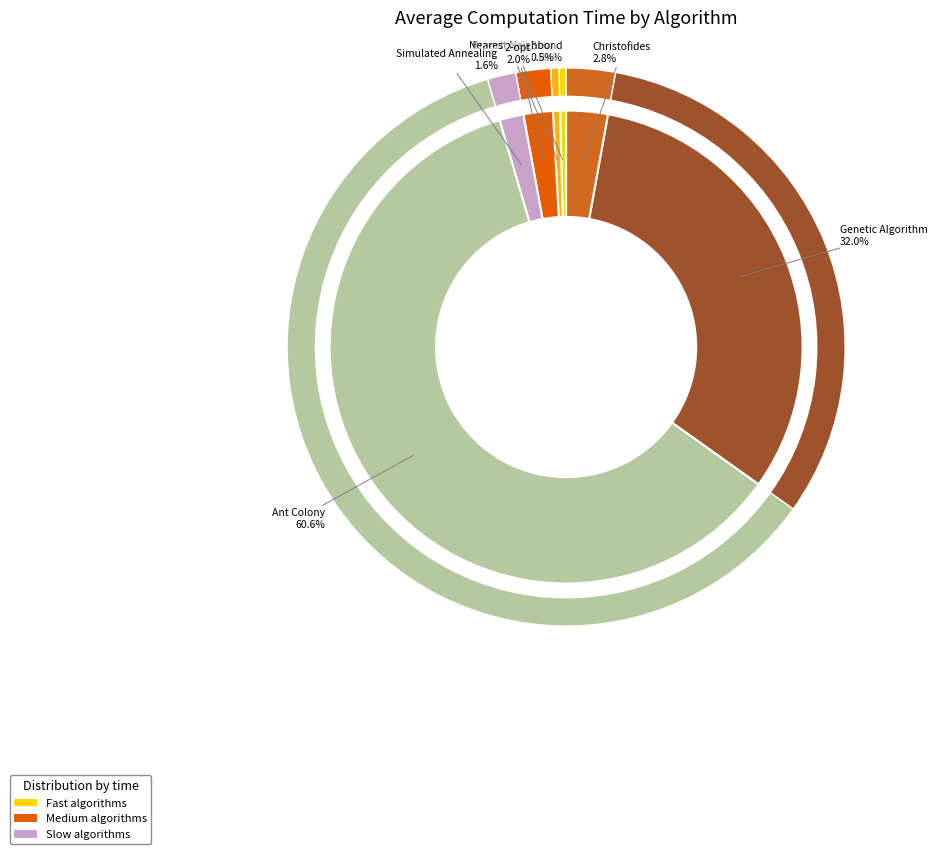

Combined, what portion of the pie is 2-opt and Simulated Annealing?

3.7%